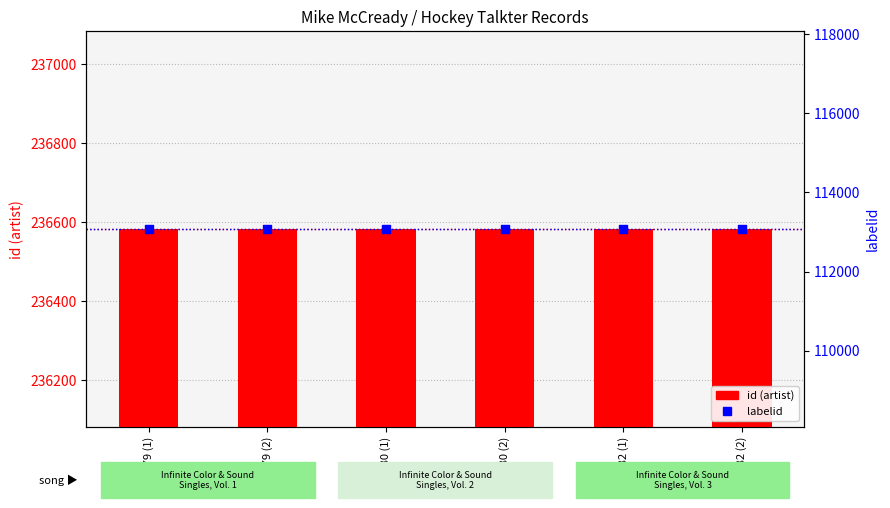

At which category is the sum across all series the highest?

2187079 (1)